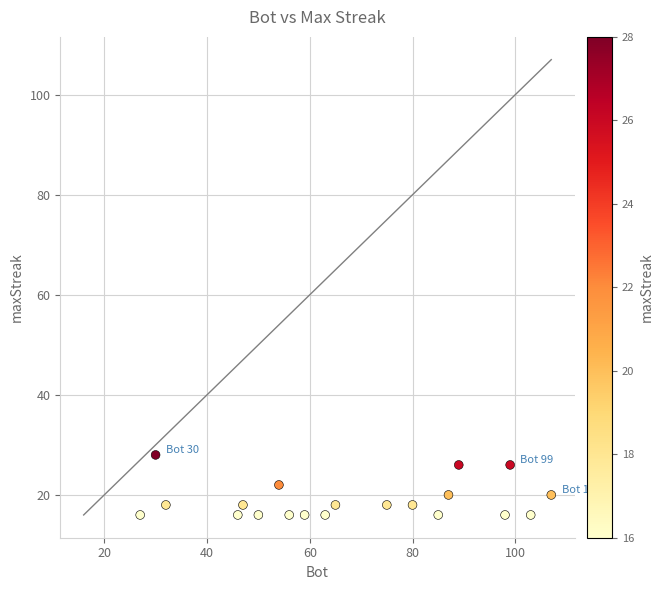

What is the range of X values (max minus min)?

80